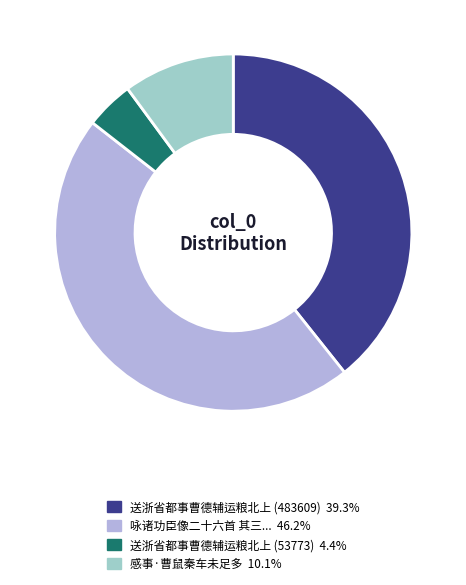

Does any single category account for the majority?

No